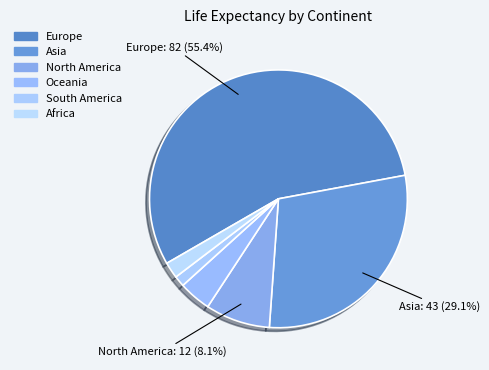

Combined, do Europe and Africa account for over 50%?

Yes